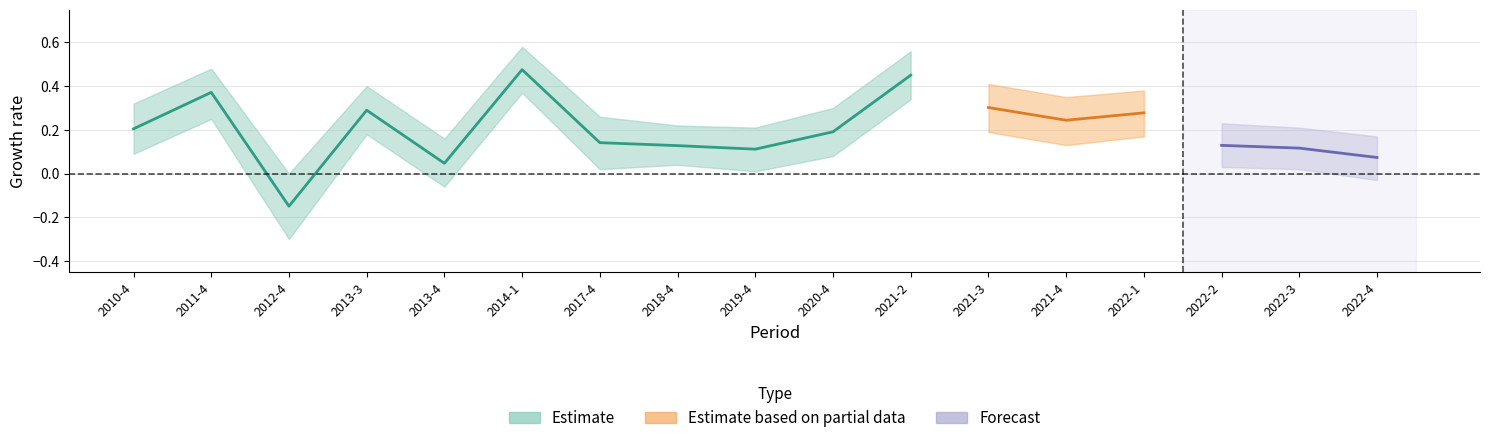

True or false: total_revenue has a value of 0.2 at 2020-4.

True